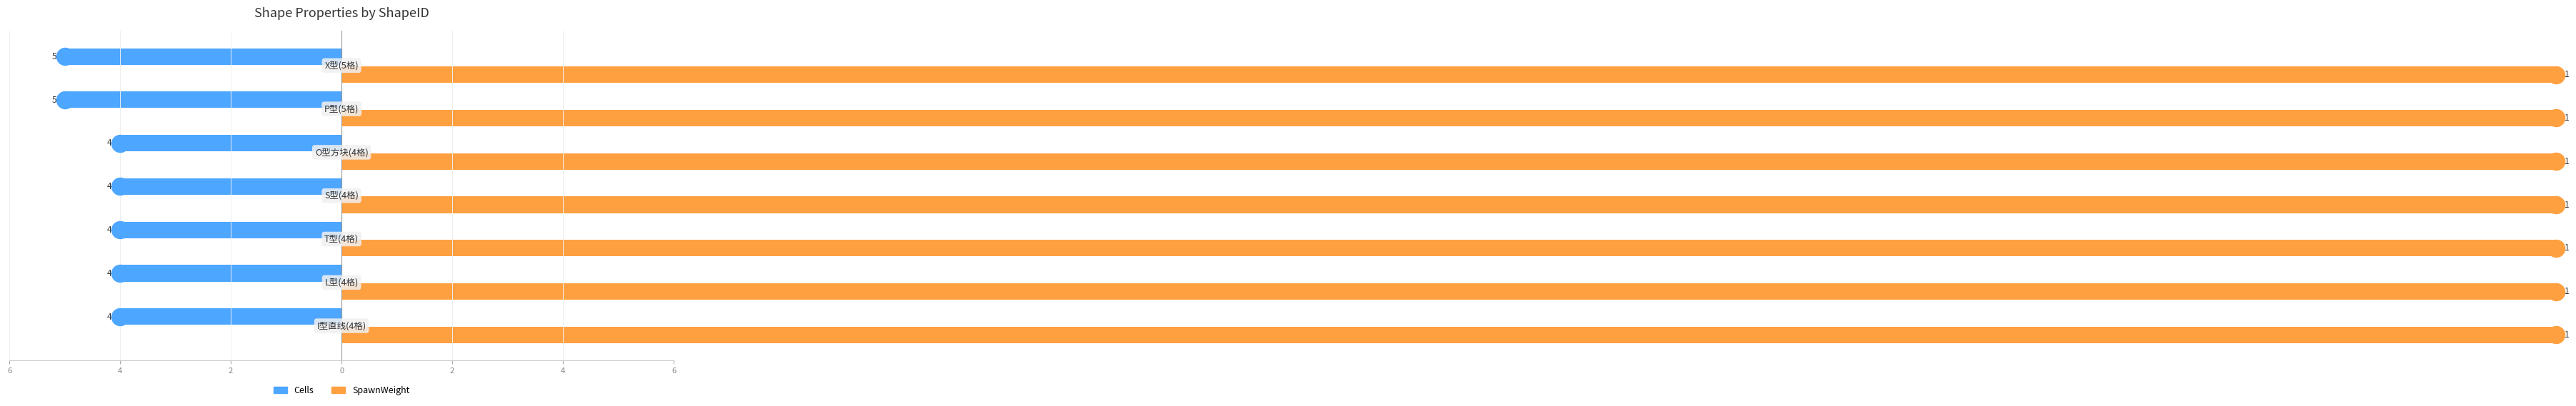

Which series reaches the minimum Y coordinate?

Cells